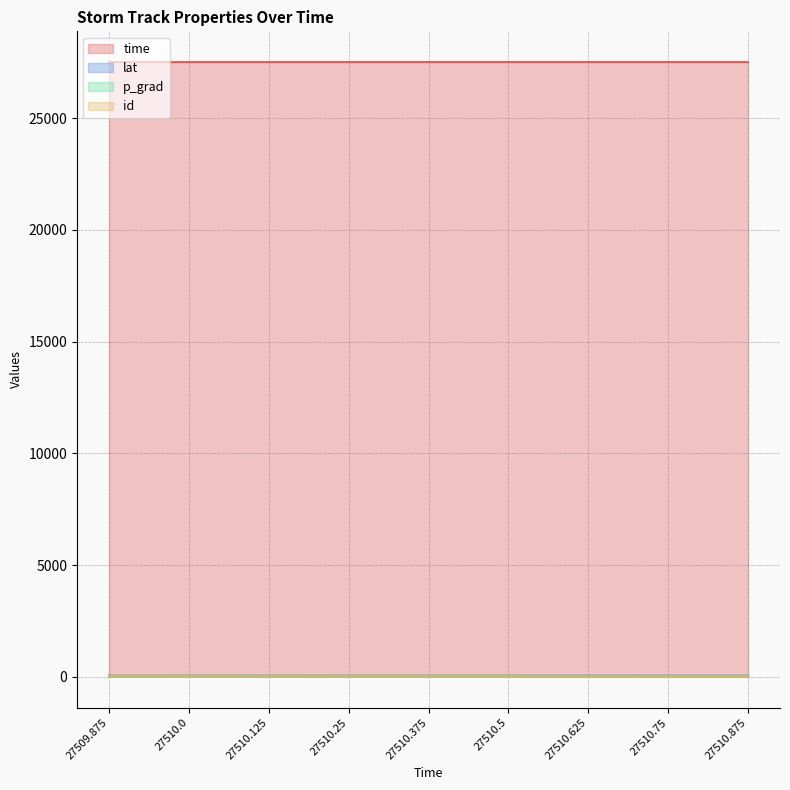

Is it true that id equals 20.0 at 27510.0?

True